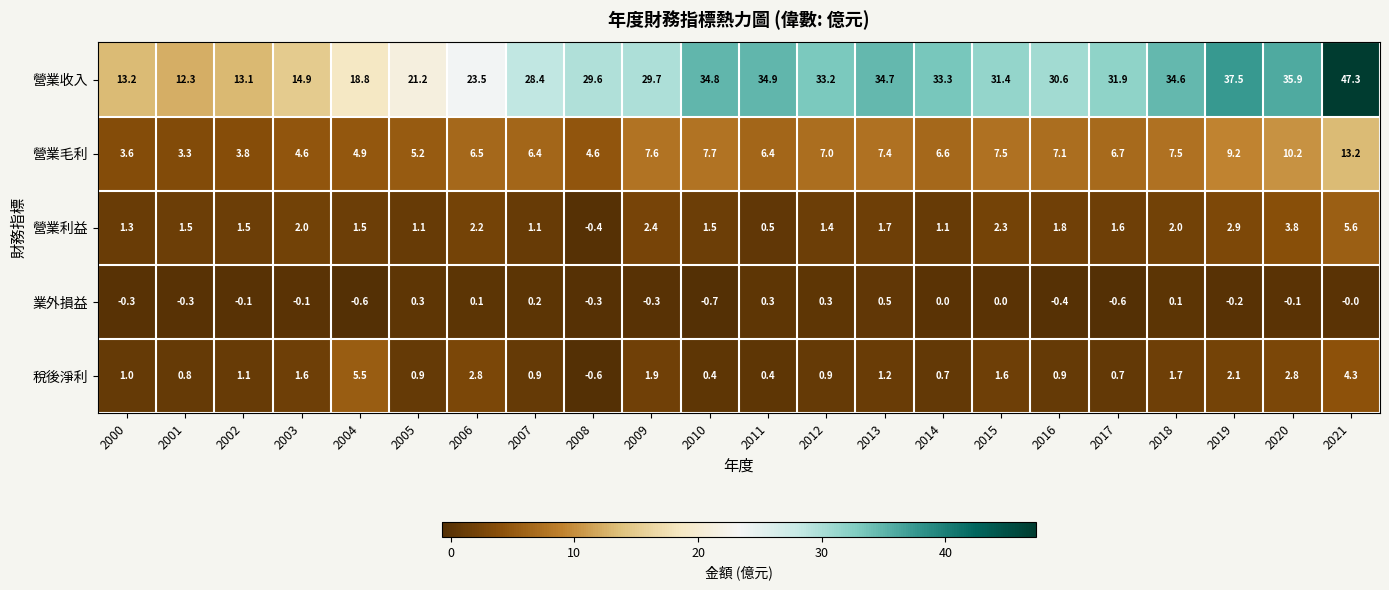

What is the approximate value of 營業收入 at 2018?

34.6